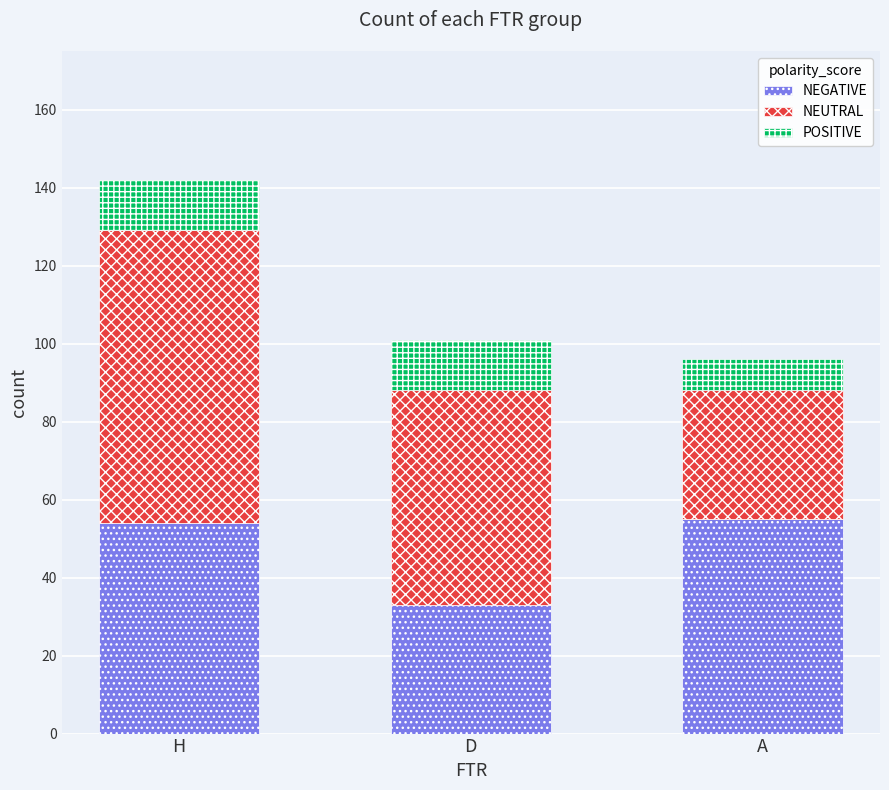

Which category has the lowest value in the NEGATIVE series?

D